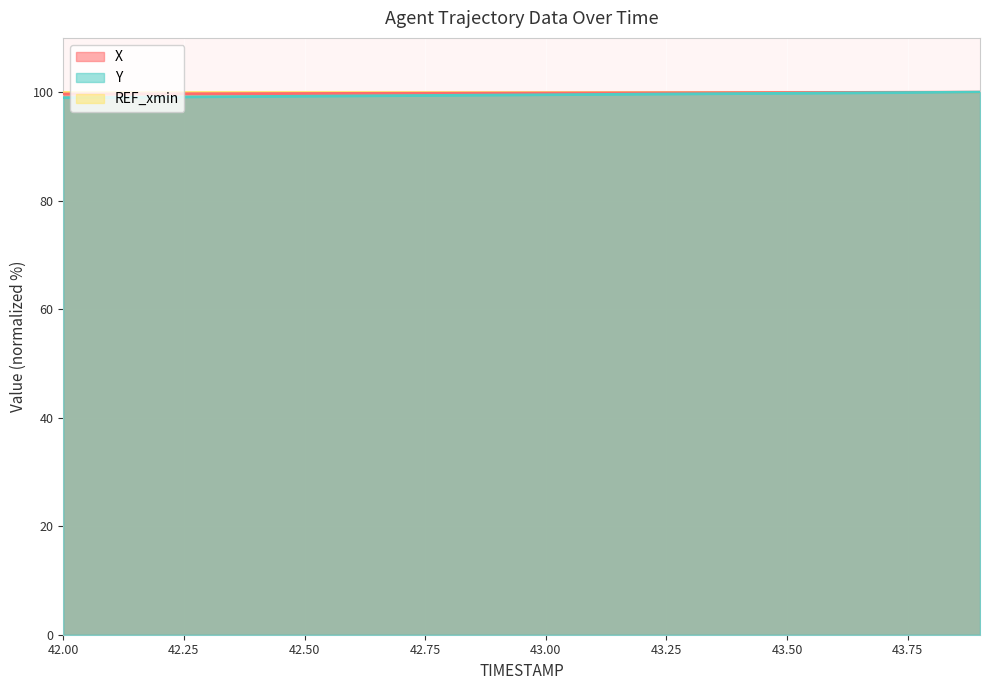

What is the minimum value shown in the chart?

99.0